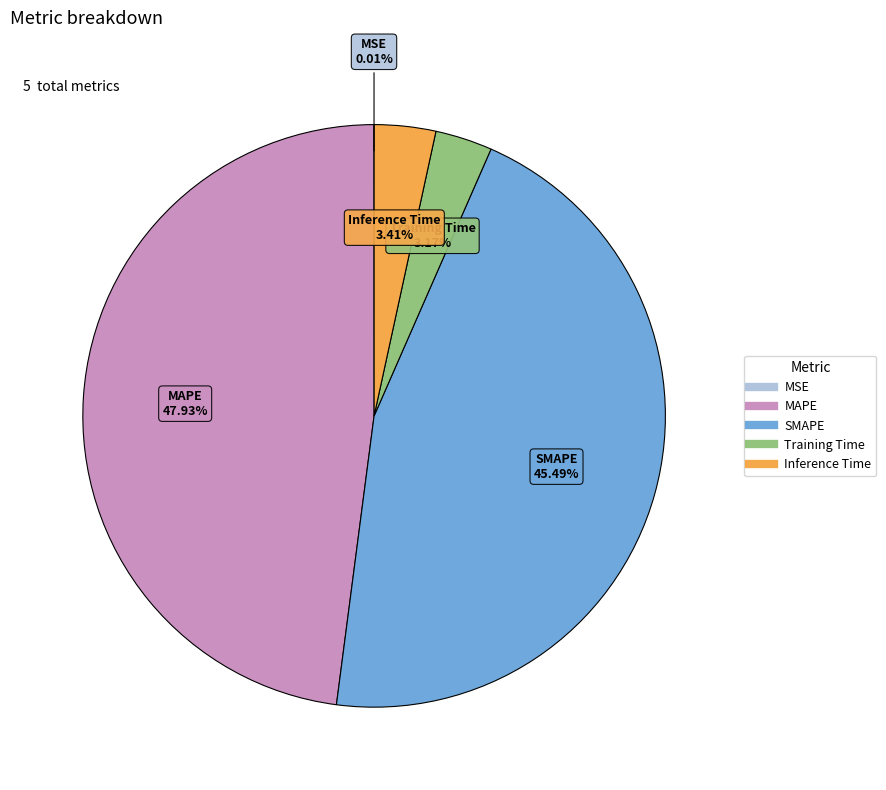

True or false: Training Time accounts for 15% of the total.

False